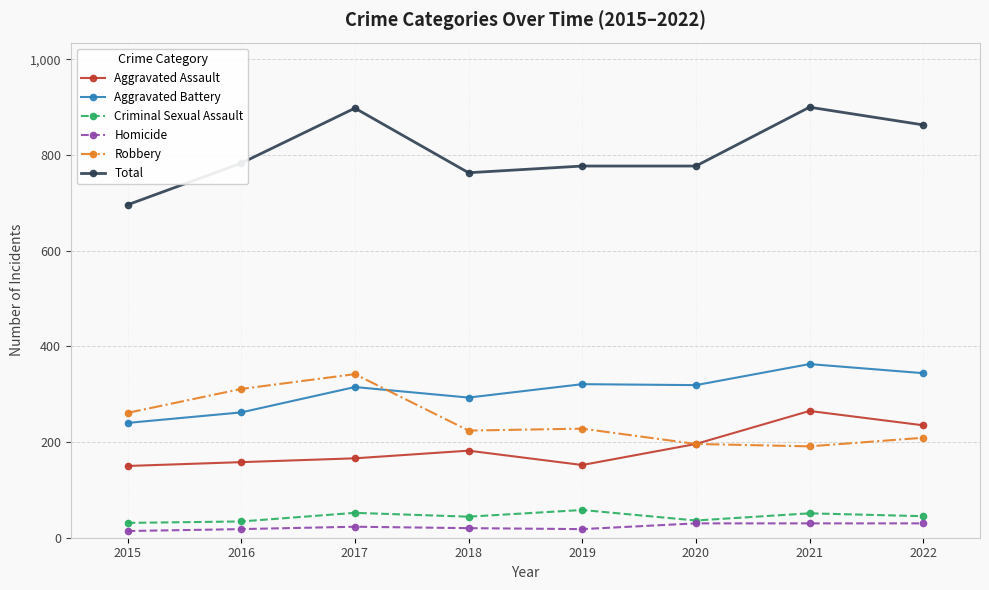

Which series has the largest total across all categories?

Total